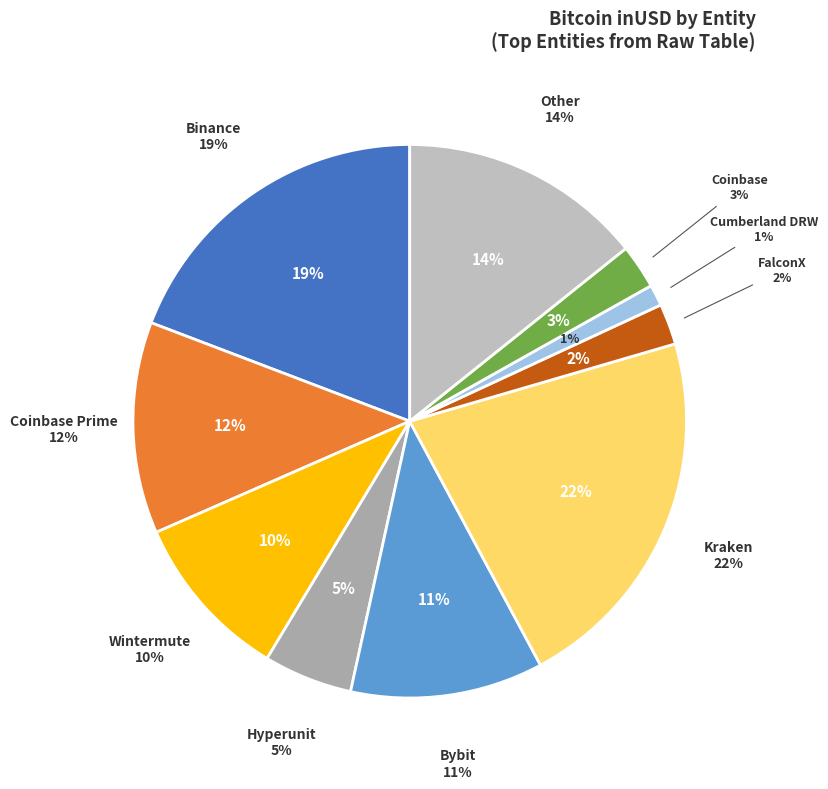

Is there any slice that represents more than half of the pie?

No